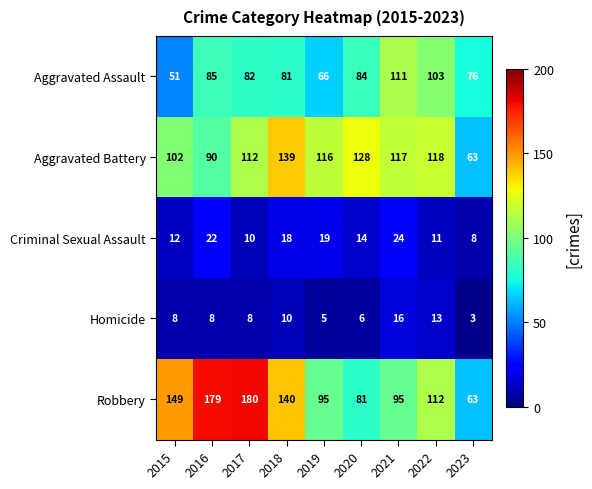

What is the maximum value for Aggravated Battery?

139